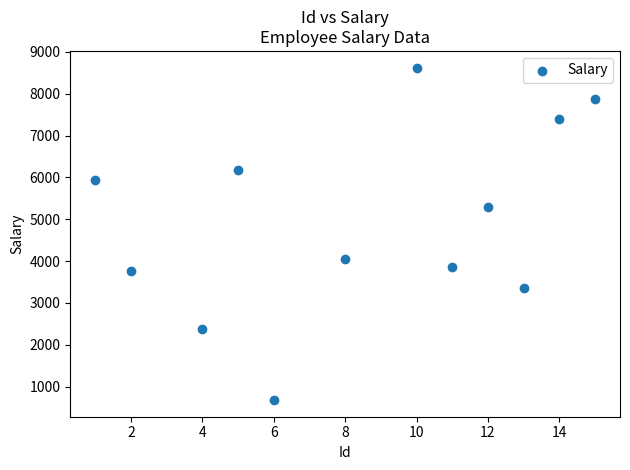

What is the average Y value?

4950